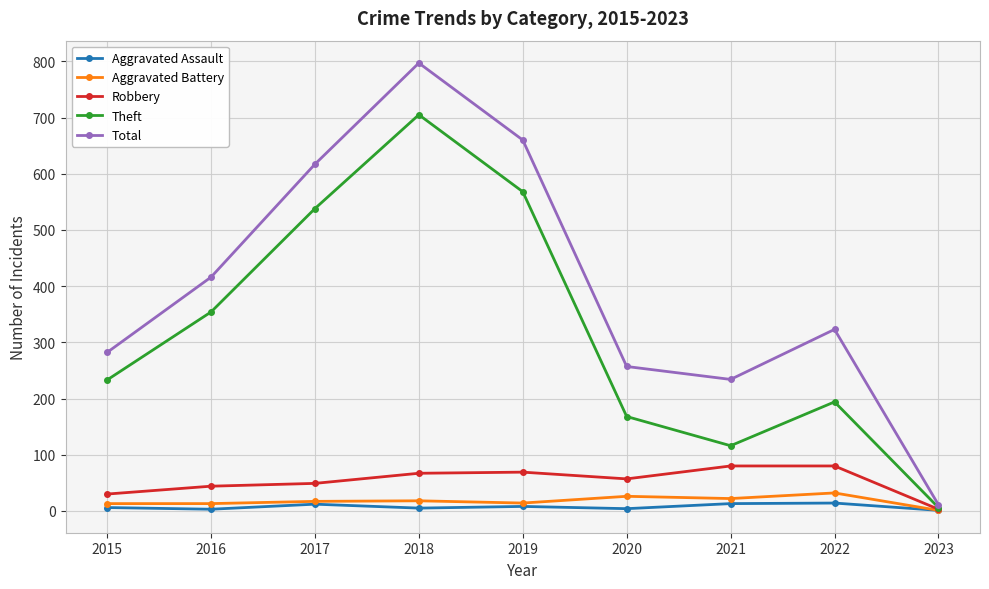

How many data points does each series have?

9